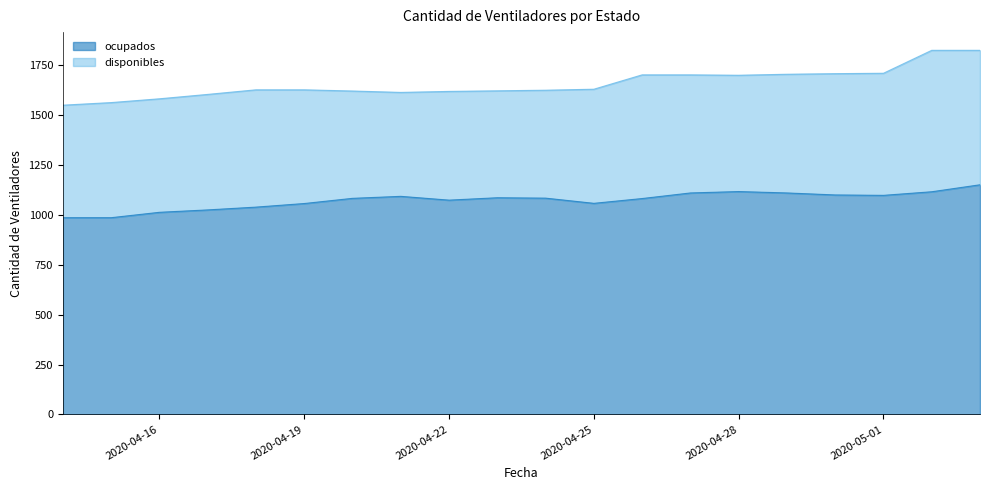

Does the chart have visible grid lines?

No